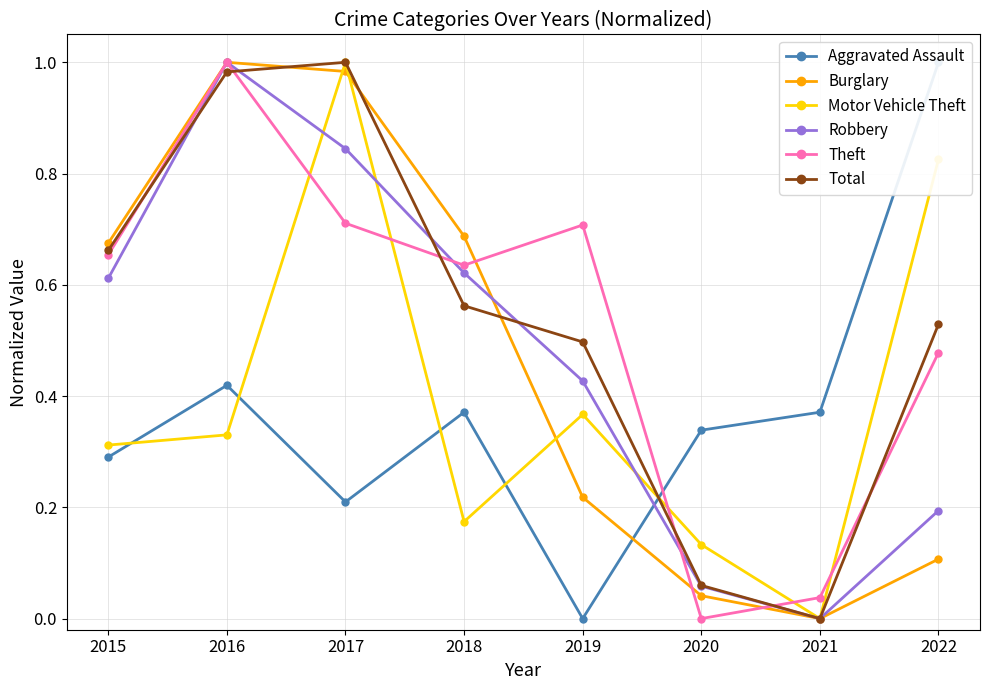

True or false: Motor Vehicle Theft has more than 2 interior local peaks.

False